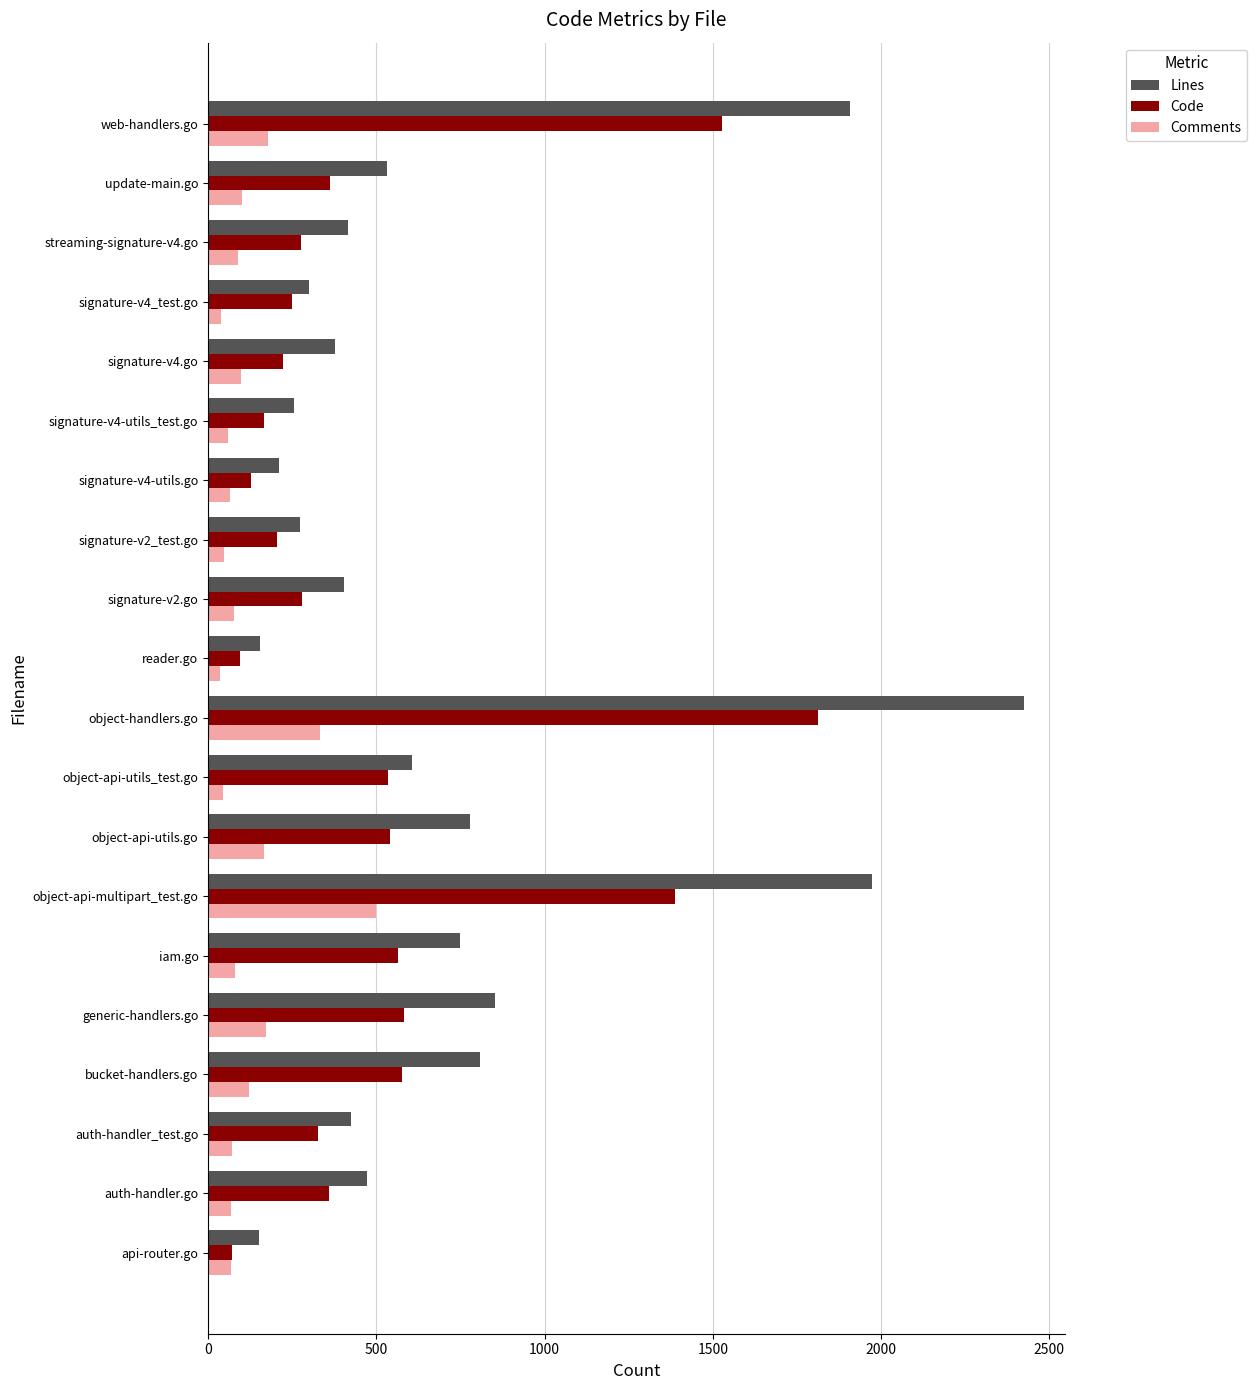

How many data points in Lines are less than 472?

10